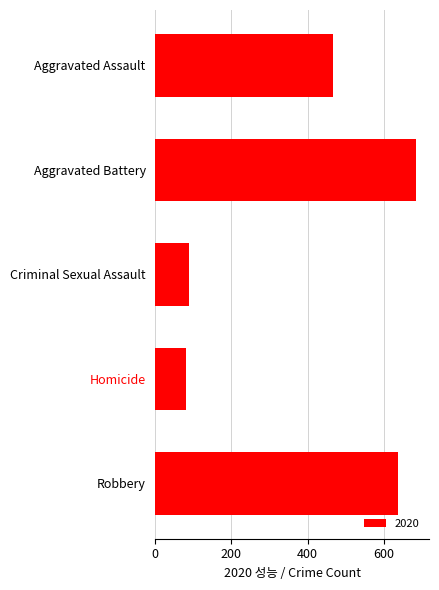

Does the chart contain stacked bars?

No